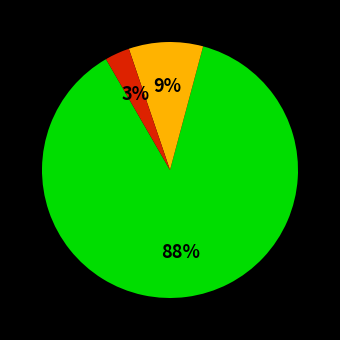

Is there any slice that represents more than half of the pie?

Yes